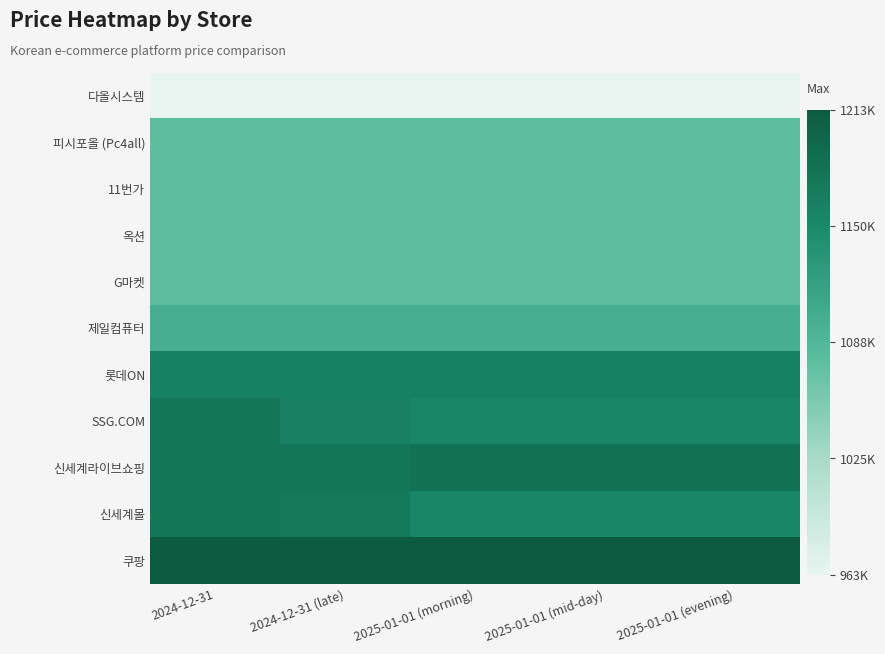

Reading right to left, list all the values displayed in this chart.

다올시스템: 2025-01-01 (evening)=963000	2025-01-01 (mid-day)=963000	2025-01-01 (morning)=963000	2024-12-31 (late)=963000	2024-12-31=963000
피시포올 (Pc4all): 2025-01-01 (evening)=1078900	2025-01-01 (mid-day)=1078900	2025-01-01 (morning)=1078900	2024-12-31 (late)=1078900	2024-12-31=1078900
11번가: 2025-01-01 (evening)=1078980	2025-01-01 (mid-day)=1078980	2025-01-01 (morning)=1078980	2024-12-31 (late)=1078980	2024-12-31=1078980
옥션: 2025-01-01 (evening)=1078970	2025-01-01 (mid-day)=1078970	2025-01-01 (morning)=1078970	2024-12-31 (late)=1078990	2024-12-31=1078990
G마켓: 2025-01-01 (evening)=1078970	2025-01-01 (mid-day)=1078970	2025-01-01 (morning)=1078970	2024-12-31 (late)=1078990	2024-12-31=1078990
제일컴퓨터: 2025-01-01 (evening)=1099000	2025-01-01 (mid-day)=1099000	2025-01-01 (morning)=1099000	2024-12-31 (late)=1099000	2024-12-31=1099000
롯데ON: 2025-01-01 (evening)=1160470	2025-01-01 (mid-day)=1160470	2025-01-01 (morning)=1160470	2024-12-31 (late)=1160470	2024-12-31=1160470
SSG.COM: 2025-01-01 (evening)=1154983	2025-01-01 (mid-day)=1154983	2025-01-01 (morning)=1154983	2024-12-31 (late)=1163234	2024-12-31=1176710
신세계라이브쇼핑: 2025-01-01 (evening)=1184460	2025-01-01 (mid-day)=1184460	2025-01-01 (morning)=1184460	2024-12-31 (late)=1176710	2024-12-31=1176710
신세계몰: 2025-01-01 (evening)=1154983	2025-01-01 (mid-day)=1154983	2025-01-01 (morning)=1154983	2024-12-31 (late)=1174983	2024-12-31=1176710
쿠팡: 2025-01-01 (evening)=1213230	2025-01-01 (mid-day)=1213230	2025-01-01 (morning)=1213230	2024-12-31 (late)=1213230	2024-12-31=1213230